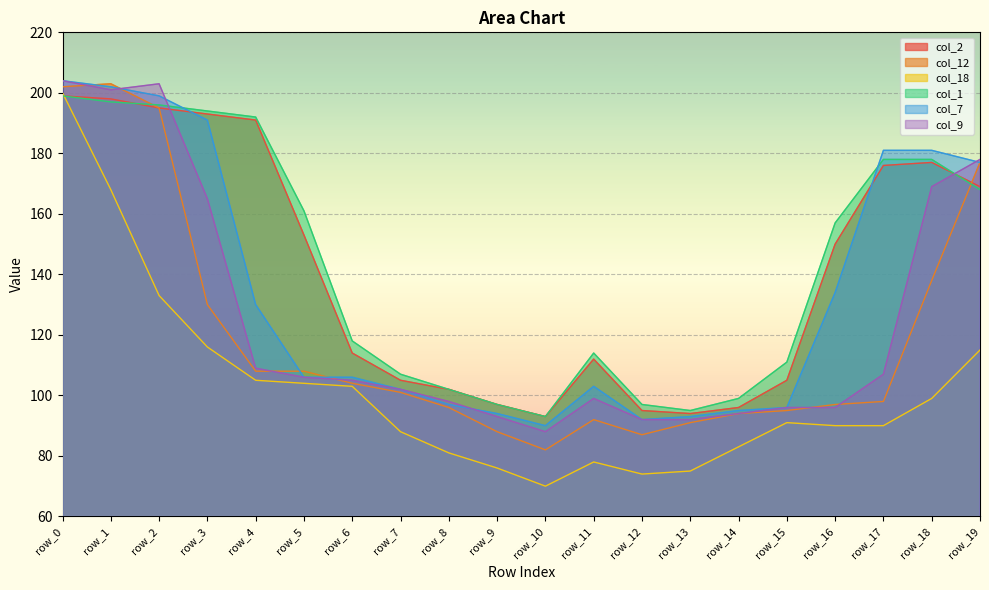

True or false: col_18 has more than 1 points higher than both neighbors.

True